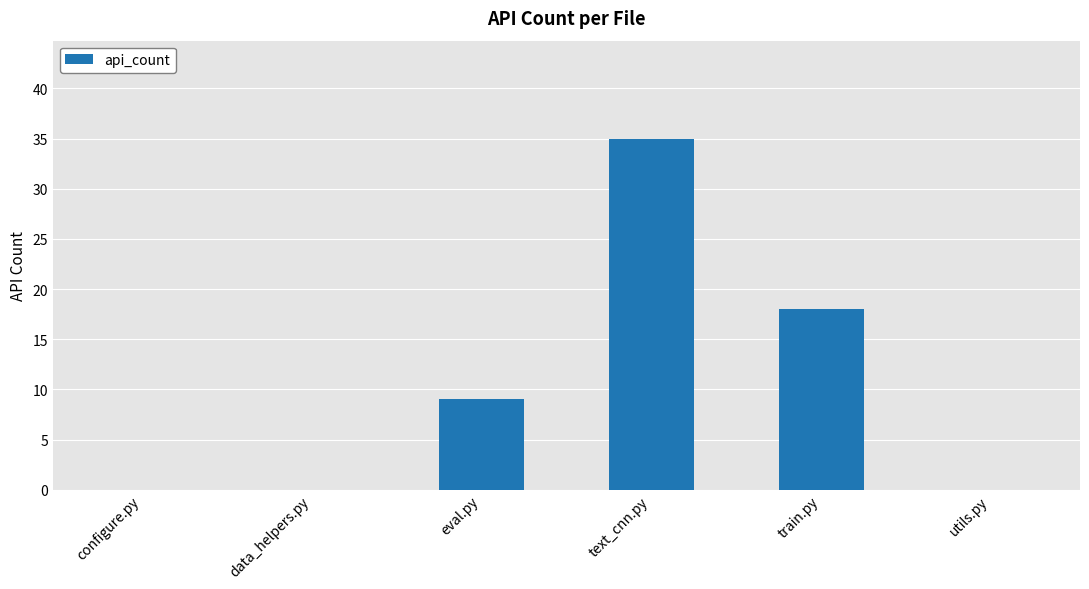

The value at configure.py is -22. True or false?

False